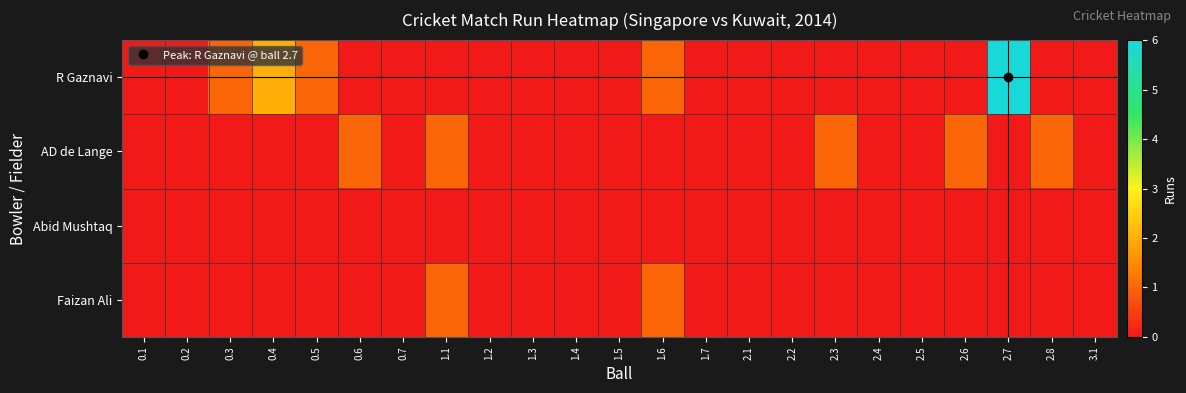

At which category is the sum across all series the highest?

2.7